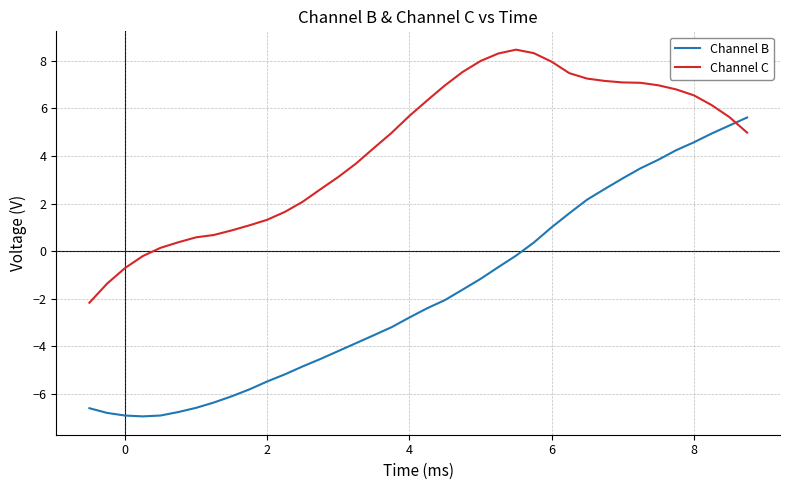

At how many categories does at least one series exceed 6?

17